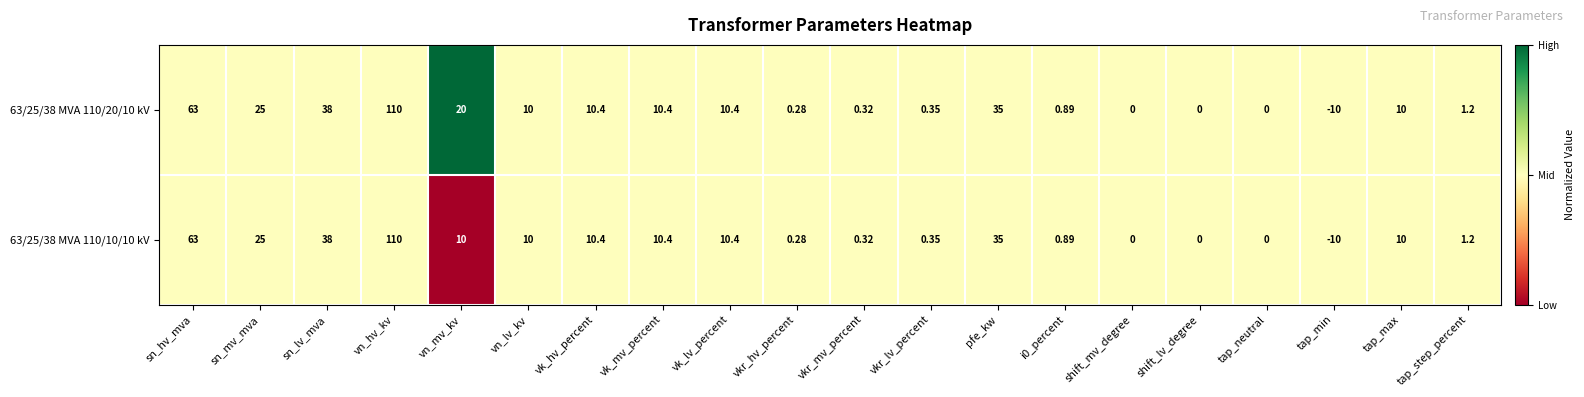

Where does the 63/25/38 MVA 110/10/10 kV series first go above 10?

sn_hv_mva